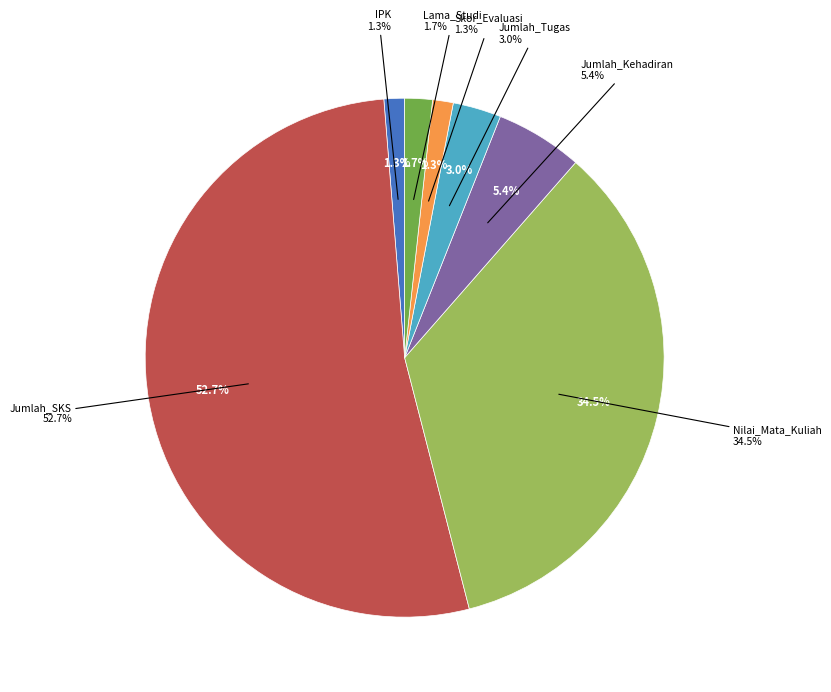

What percentage is NOT represented by IPK?

98.7%